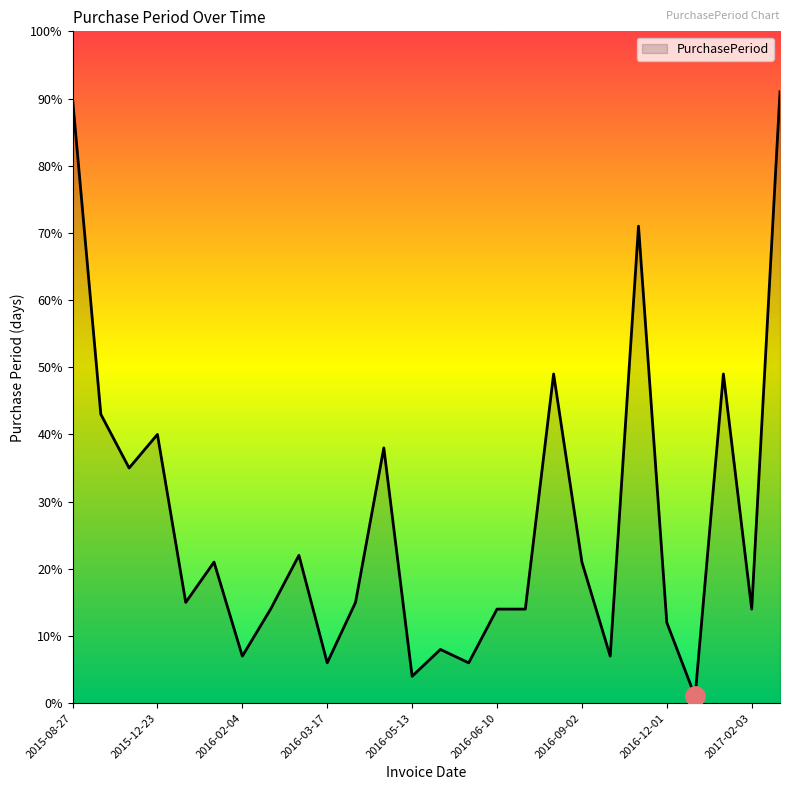

True or false: there are more than 2 points higher than both neighbors.

True